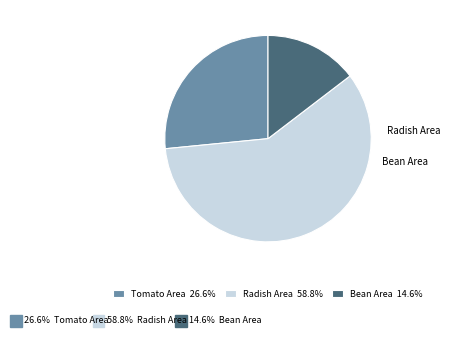

Which slice is the smallest?

Bean Area